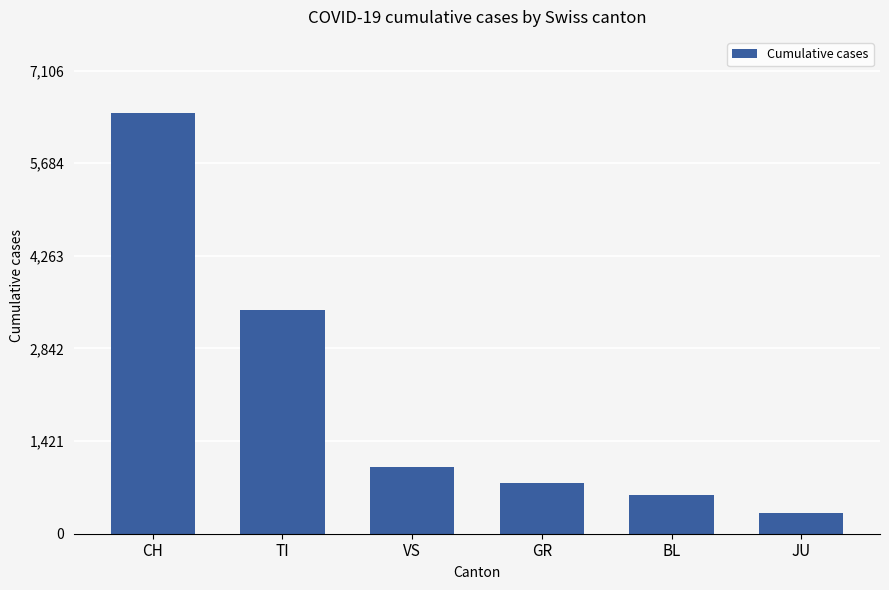

The value at BL is 178. True or false?

False